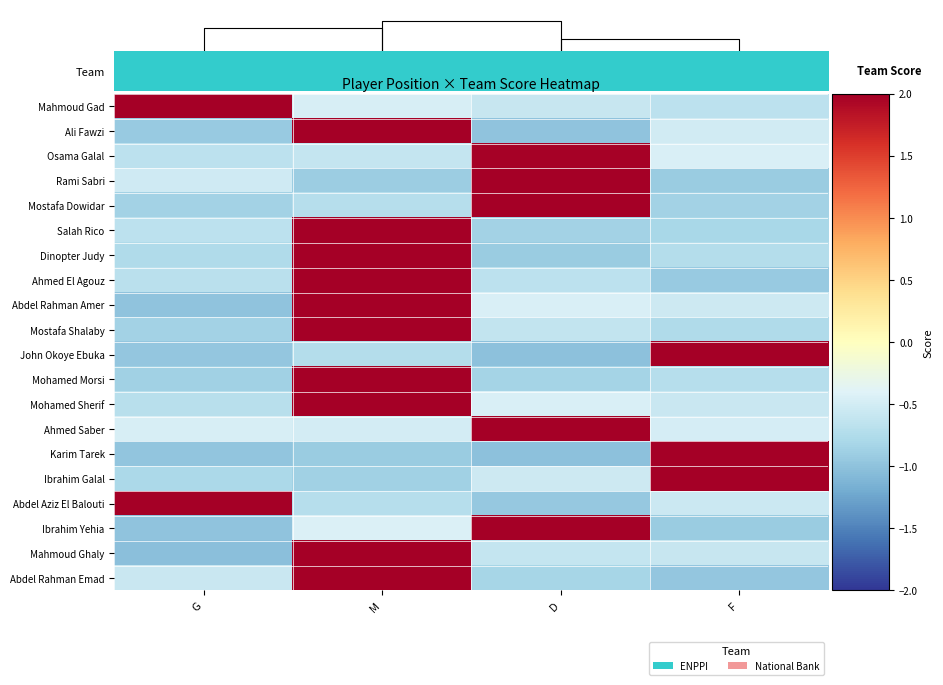

At which label does Abdel Rahman Emad reach its peak?

M